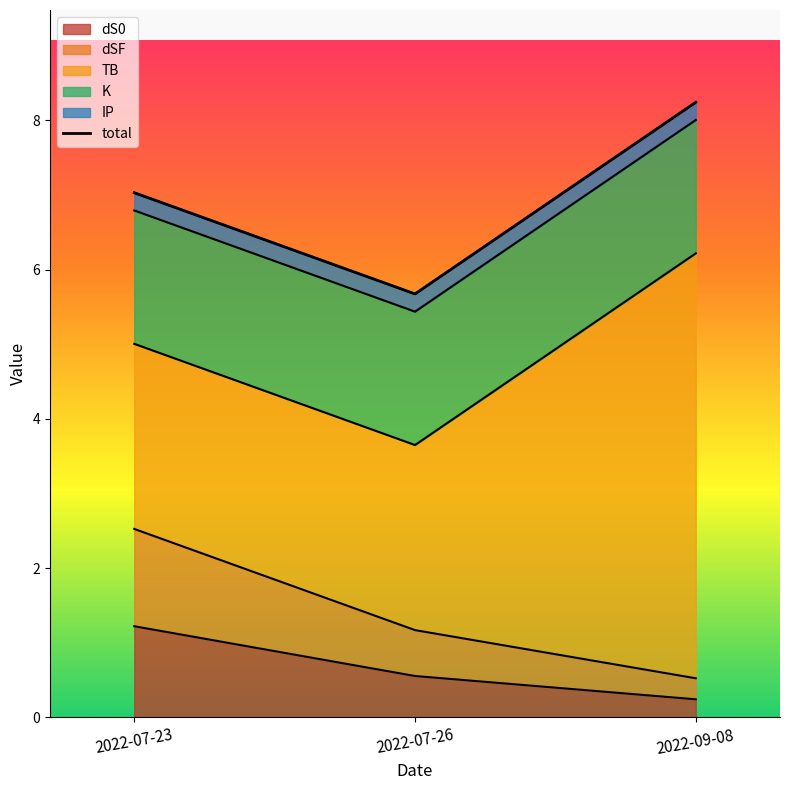

Which has a higher value, 2022-09-08 or 2022-07-23?

2022-09-08